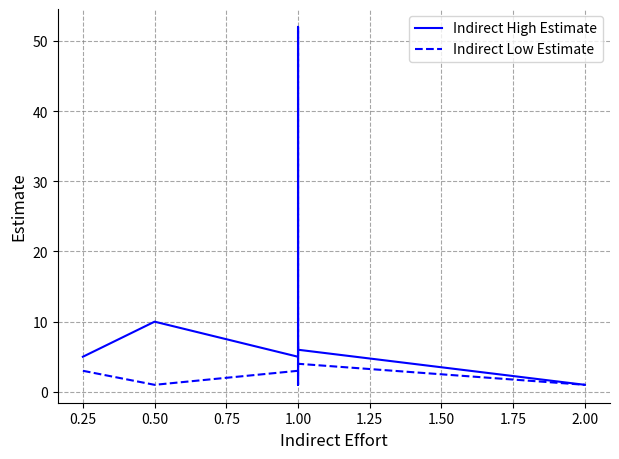

In Indirect High Estimate, how many points are lower than both neighbors (excluding endpoints)?

1